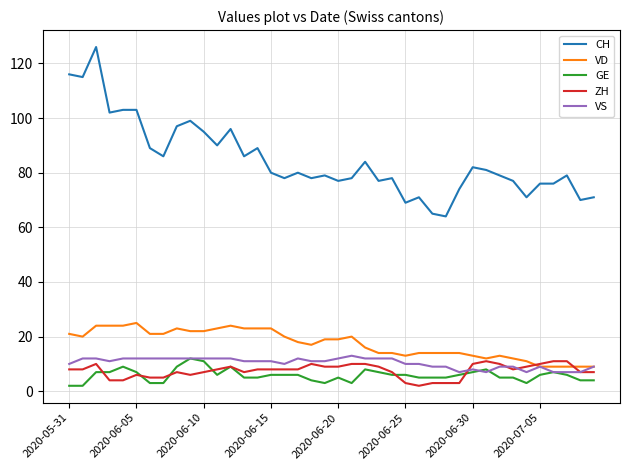

True or false: ZH and CH cross at least once.

False